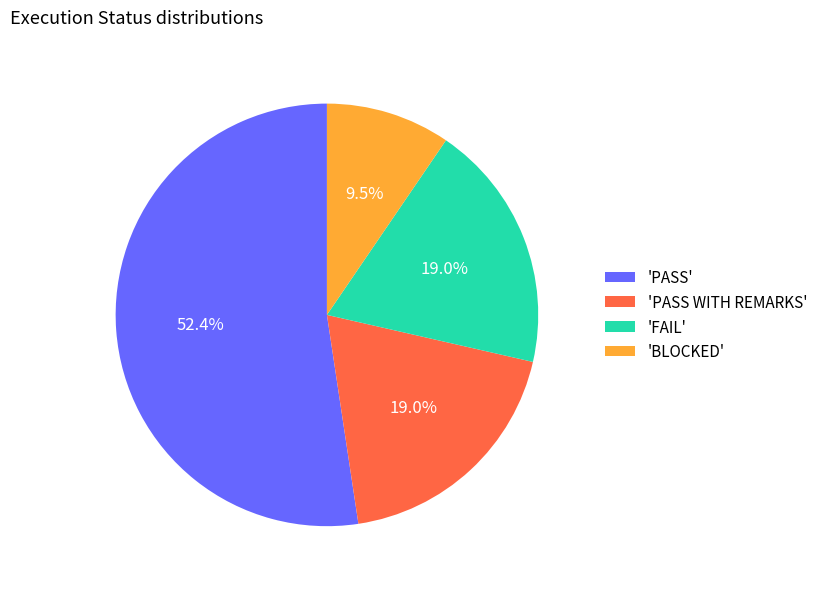

What portion of the pie excludes 'FAIL'?

81.0%